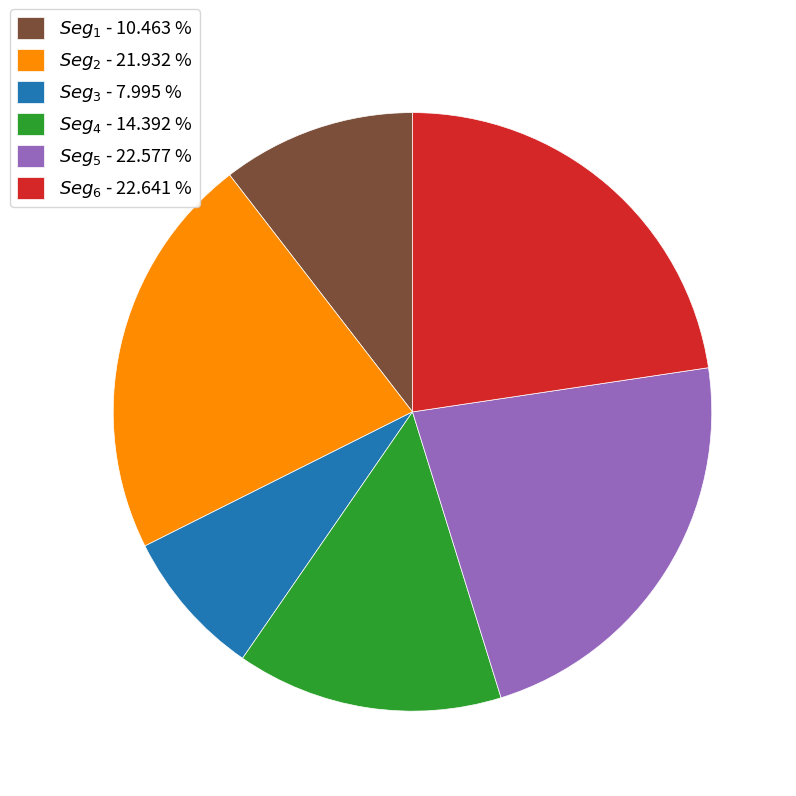

How many segments does this pie chart have?

6